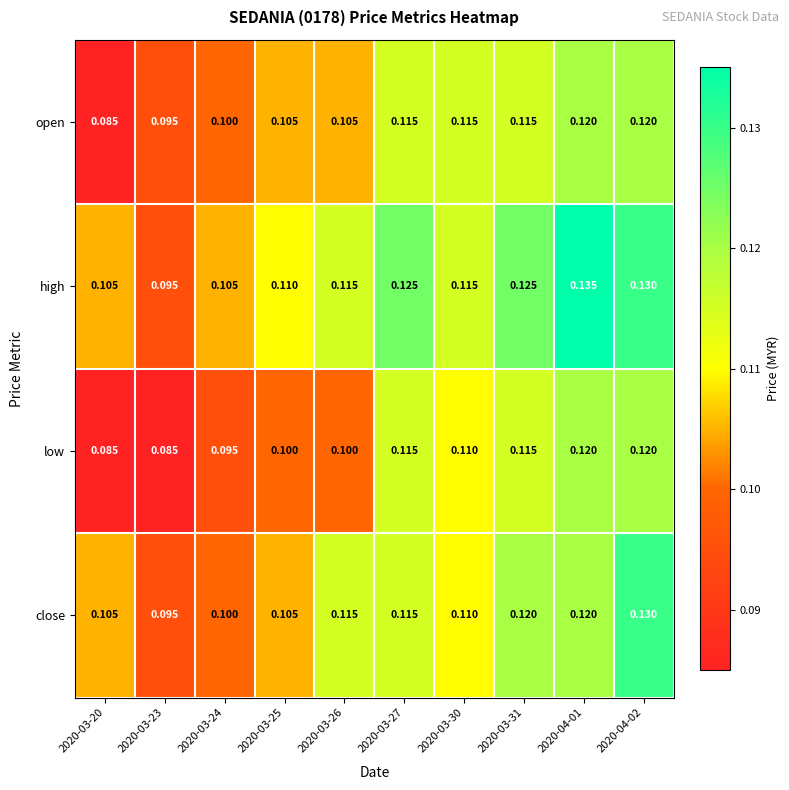

List the series in order of their overall mean, highest first.

high, close, open, low